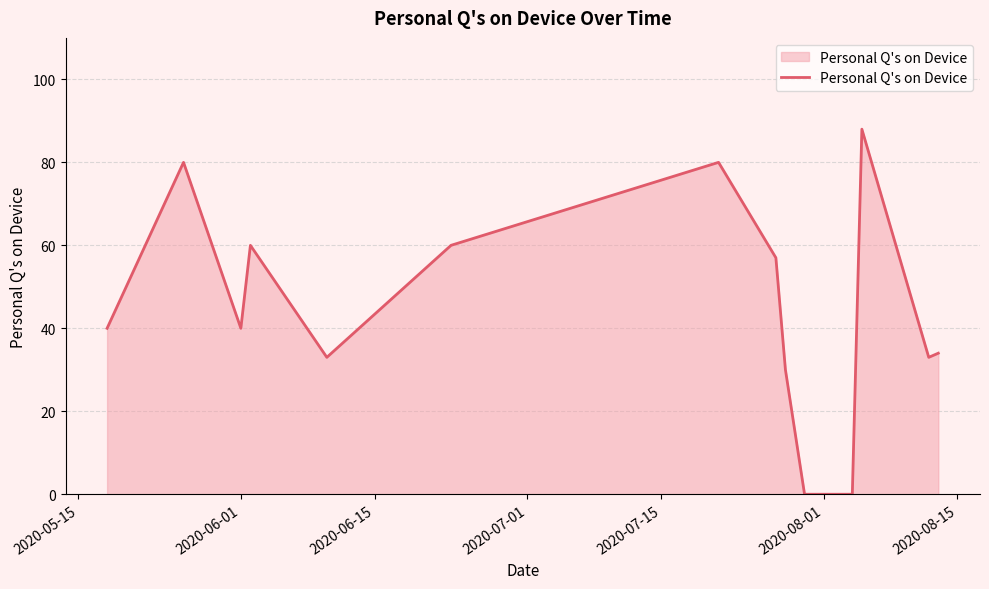

What is the greatest value displayed?

88